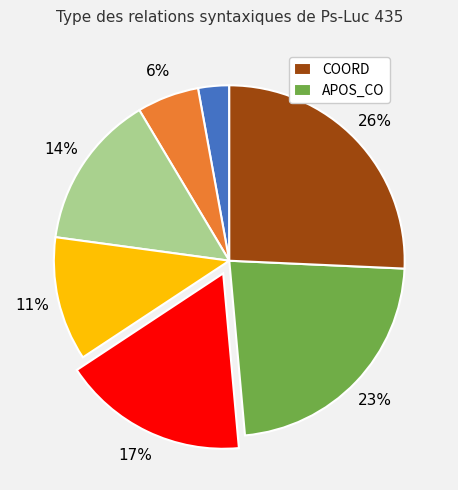

Does any single category account for the majority?

No